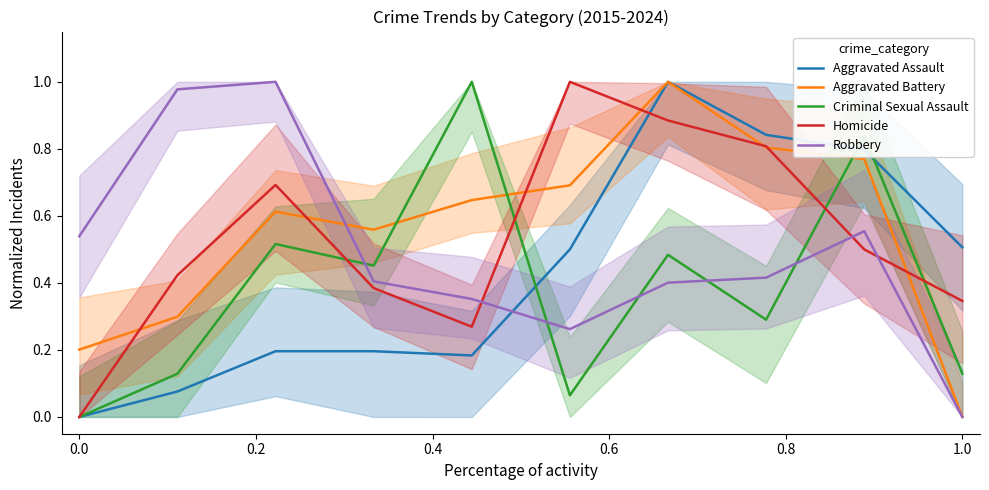

List the series in order of their peak value, highest first.

Robbery, Aggravated Battery, Aggravated Assault, Criminal Sexual Assault, Homicide